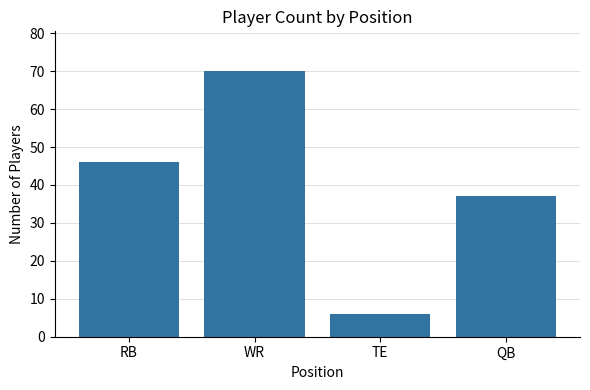

Where is the data nearest to the value 38?

QB